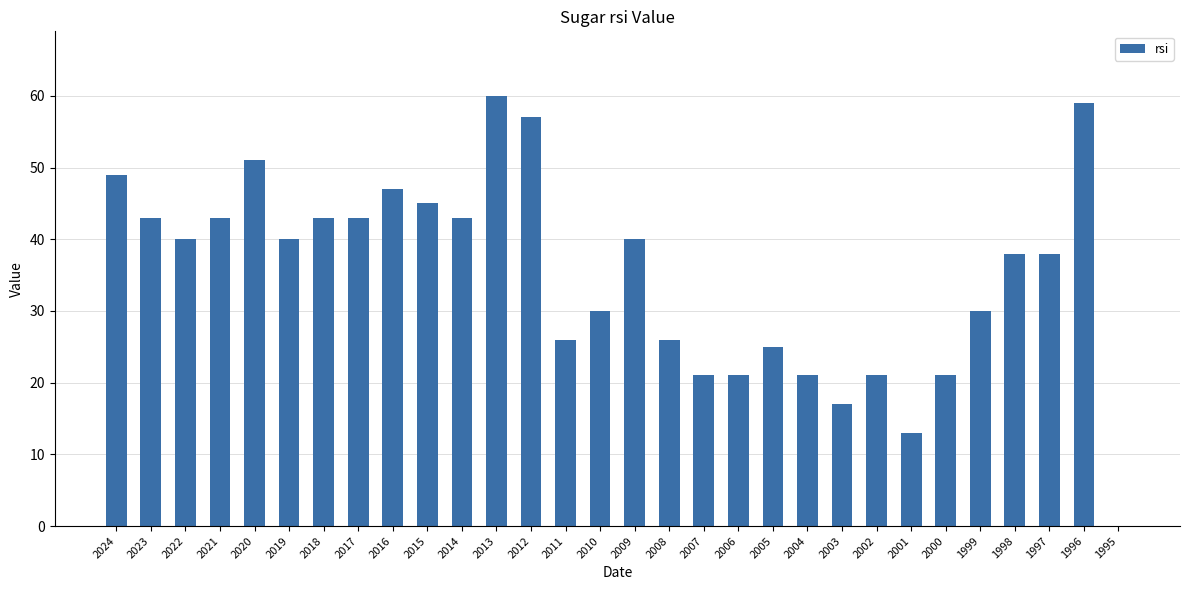

Reading left to right, extract all data points from this chart.

2024=49	2023=43	2022=40	2021=43	2020=51	2019=40	2018=43	2017=43	2016=47	2015=45	2014=43	2013=60	2012=57	2011=26	2010=30	2009=40	2008=26	2007=21	2006=21	2005=25	2004=21	2003=17	2002=21	2001=13	2000=21	1999=30	1998=38	1997=38	1996=59	1995=0